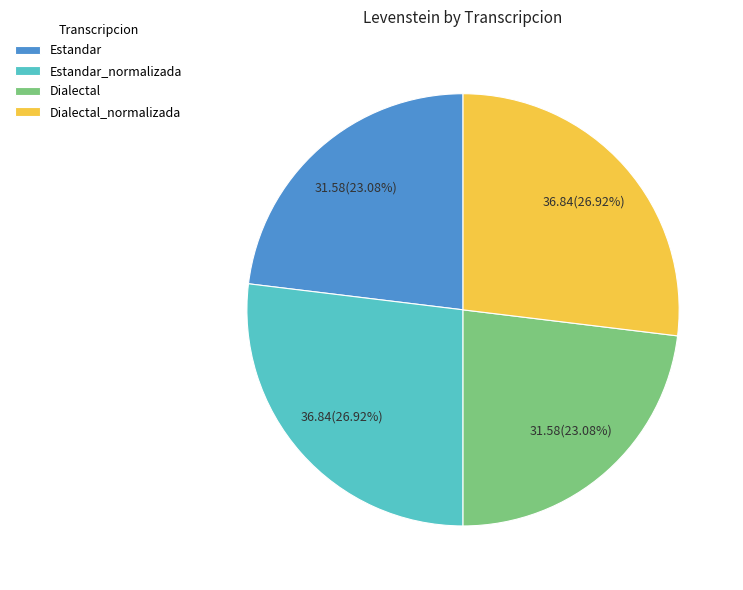

What is the ratio of the value at Estandar_normalizada to the value at Dialectal?

1.2